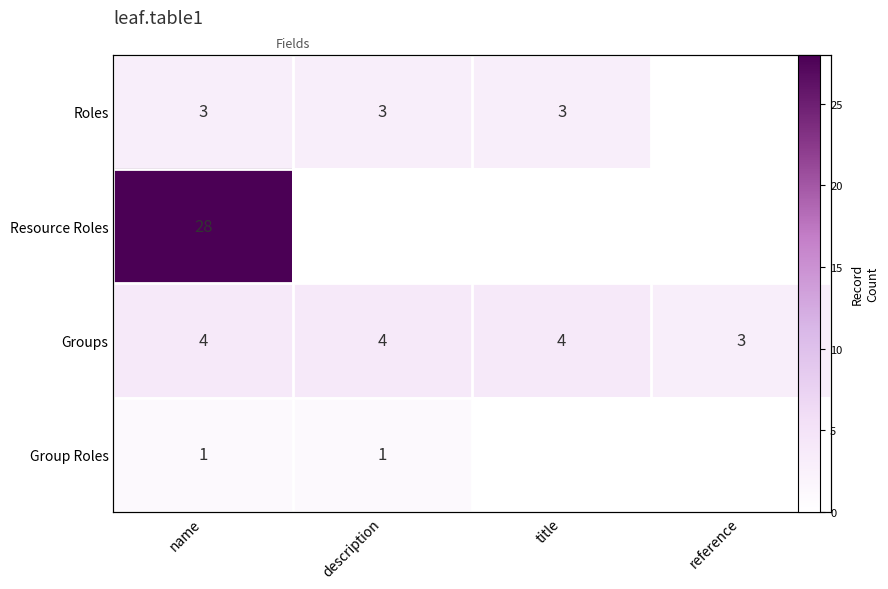

Which series has the largest total across all categories?

Resource Roles